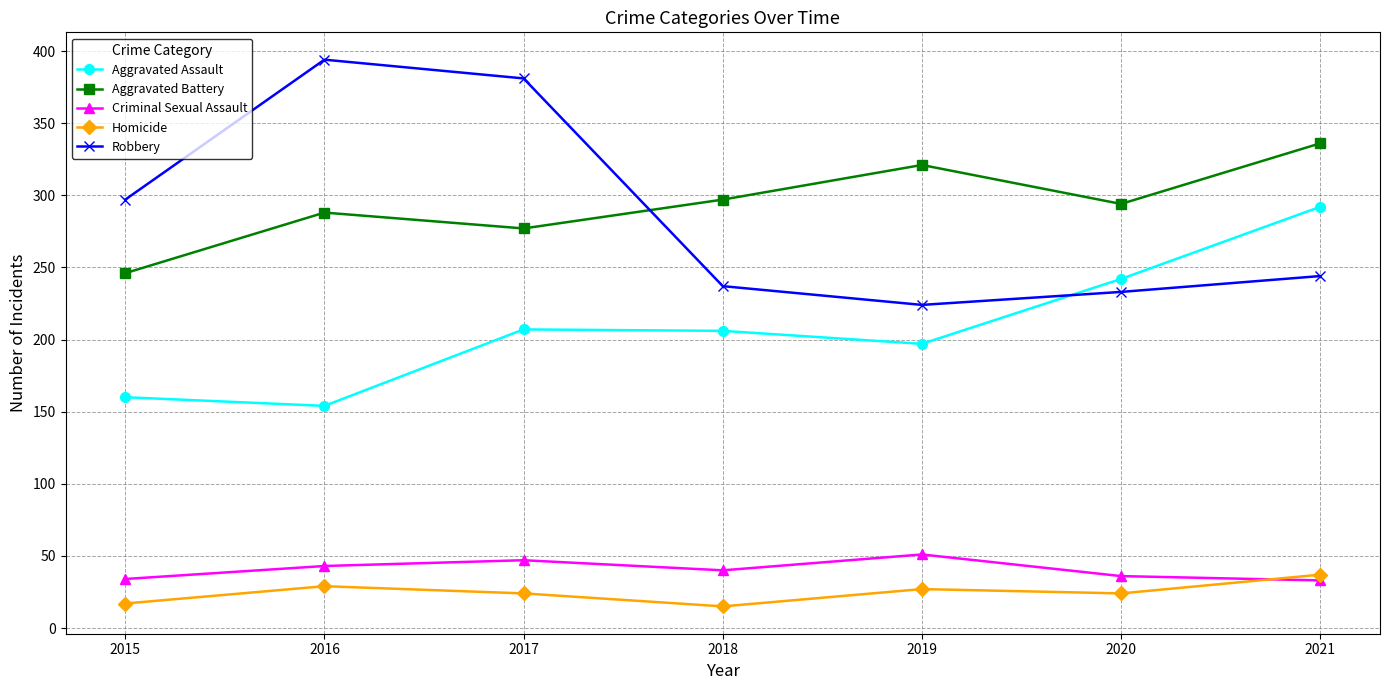

Which series changed the most between 2015 and 2016?

Robbery